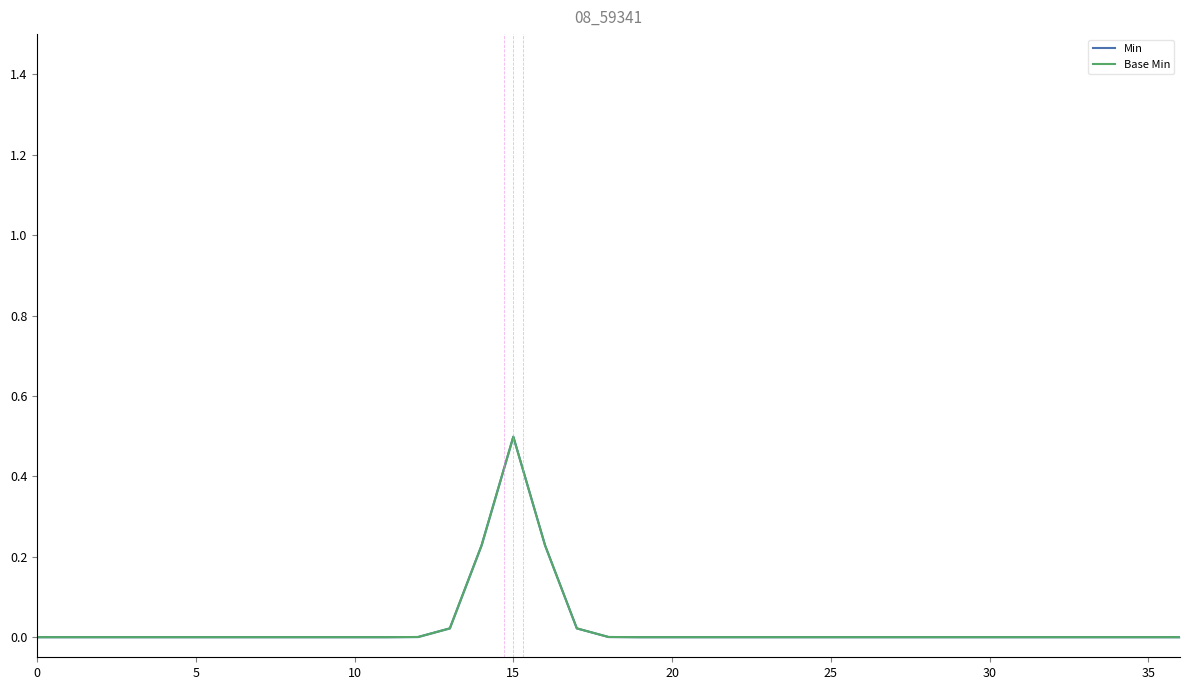

True or false: Min and Base Min intersect in this chart.

False